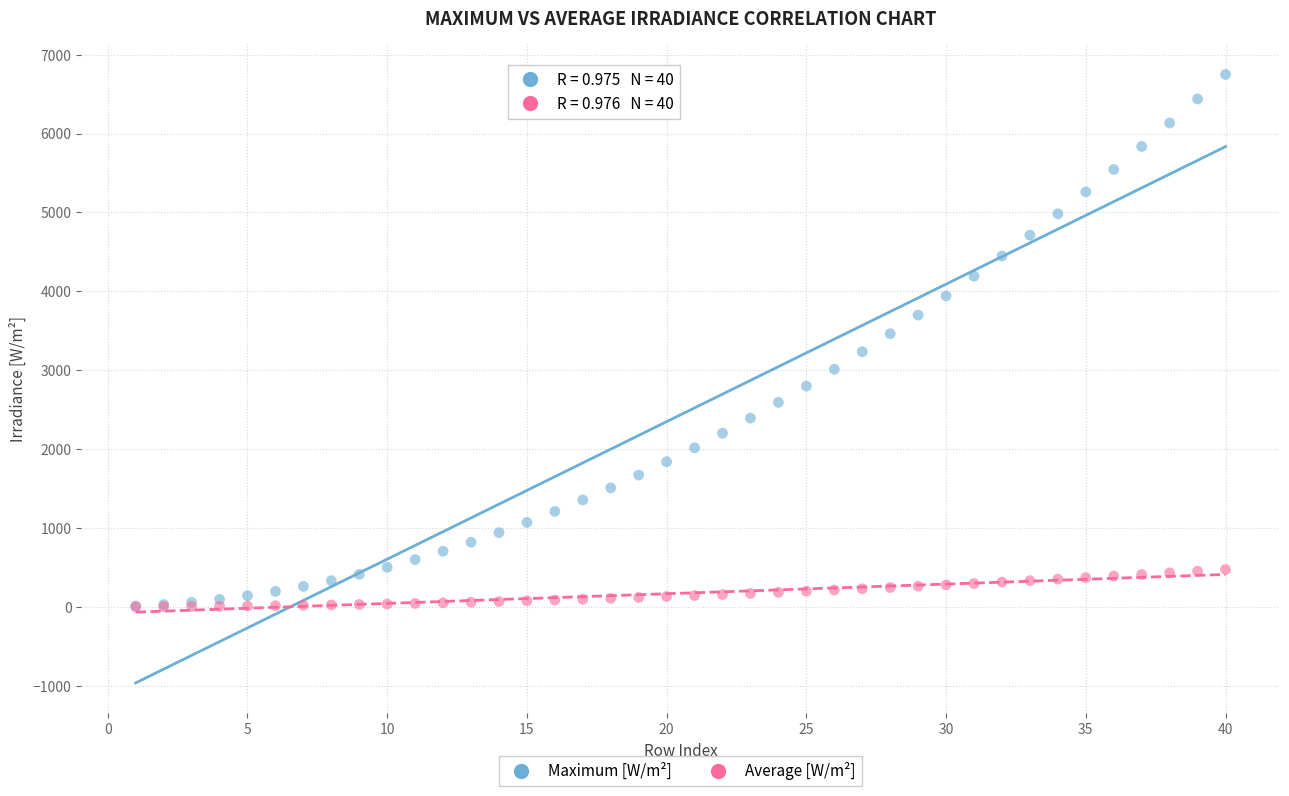

Which series contains the highest Y value?

Maximum [W/m²]